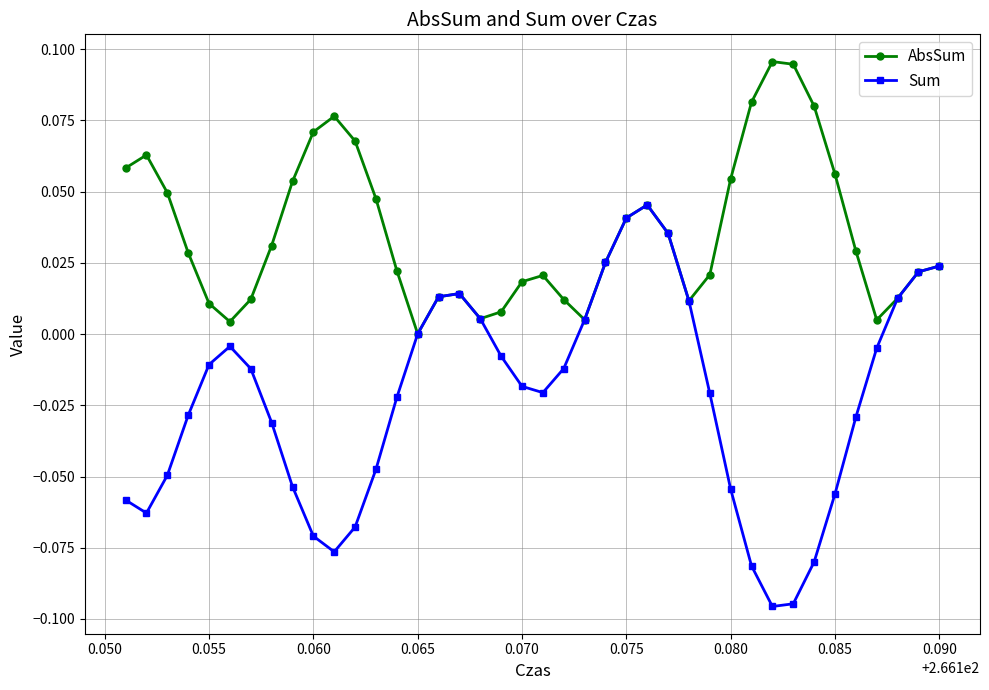

List the series in order of their peak value, highest first.

AbsSum, Sum